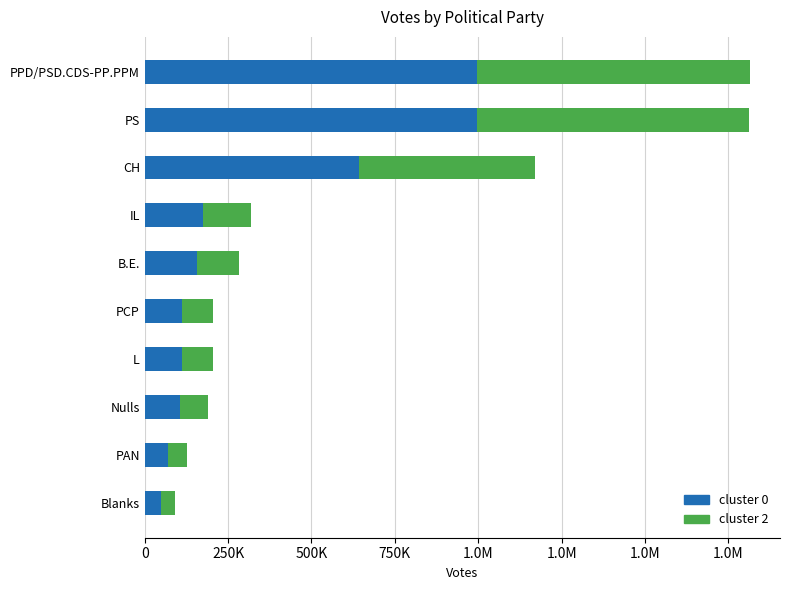

List the labels in order of value, largest first.

PPD/PSD.CDS-PP.PPM, PS, CH, IL, B.E., PCP, L, Nulls, PAN, Blanks